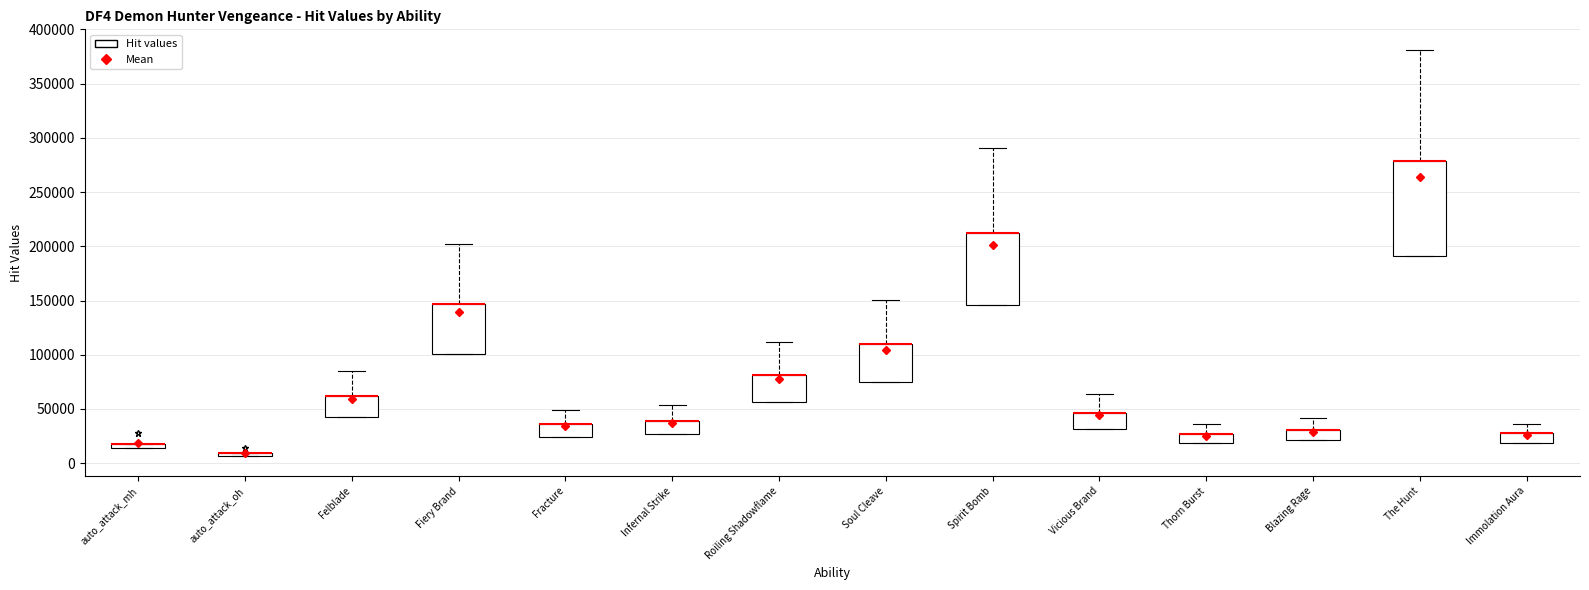

Which box is the tallest, from its lower edge to its upper edge?

The Hunt